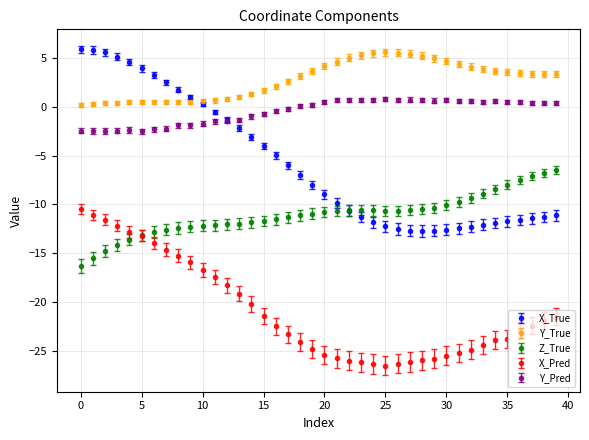

What is the value of the Y_Pred point at the 7th from the left?

-2.3